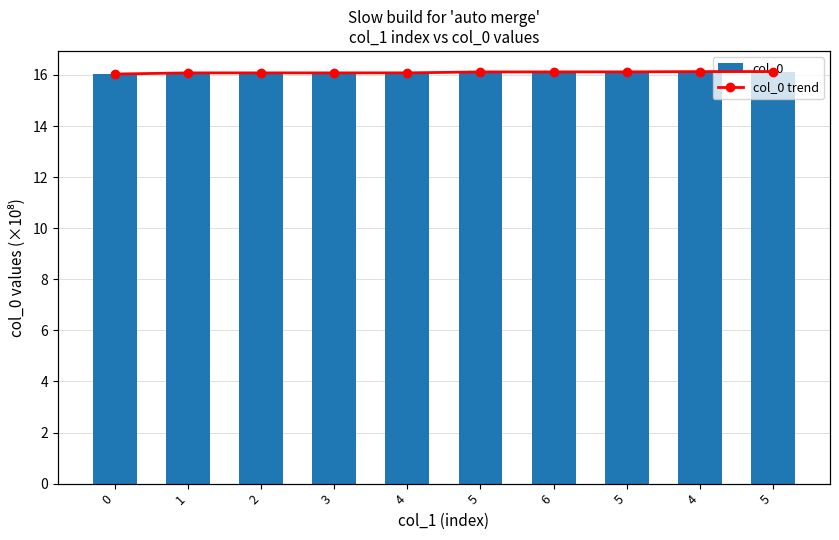

What is the minimum value shown in the chart?

16.0